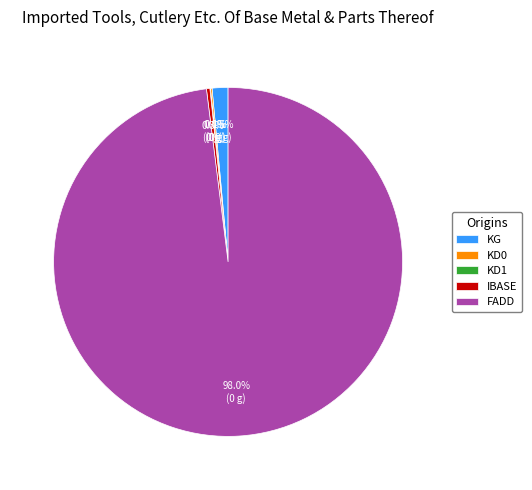

To the nearest percent, what portion does FADD represent?

98%